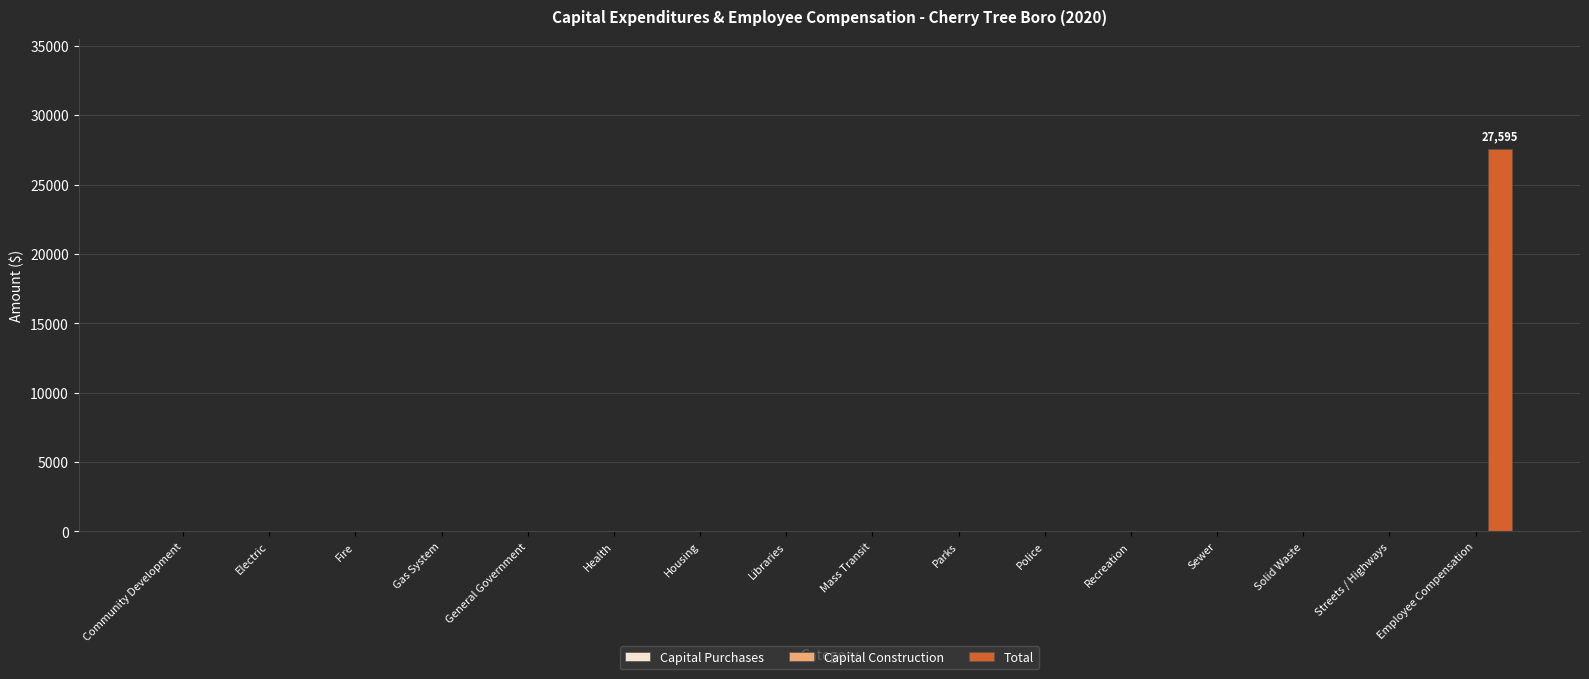

What is the sum of all values?

27595